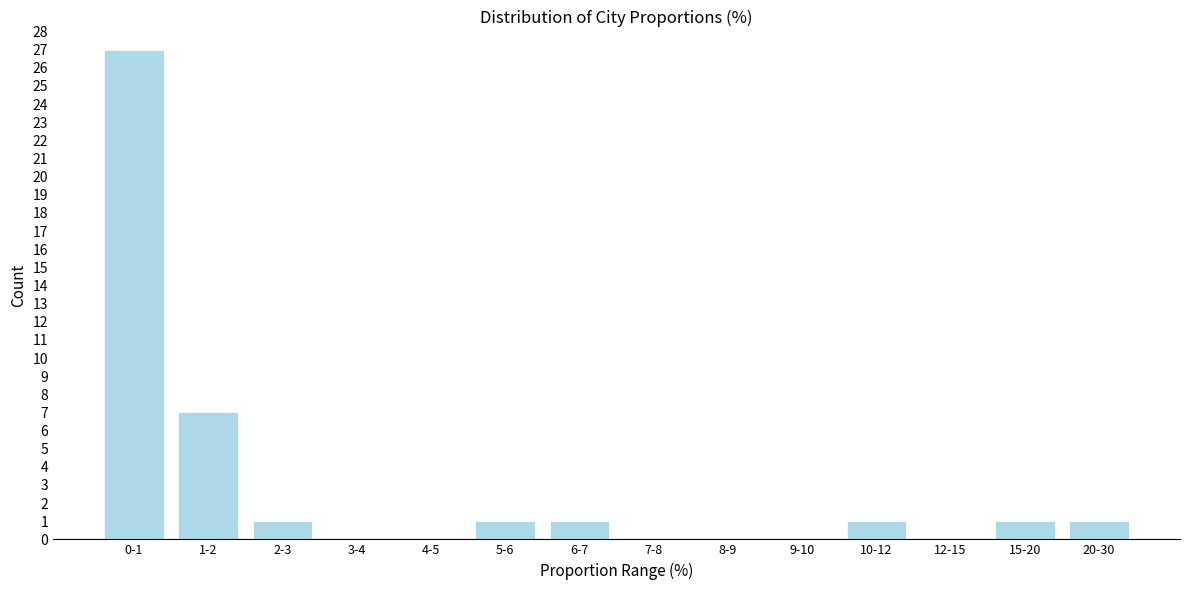

Reading left to right, transcribe all the data shown in this chart.

0-1=27	1-2=7	2-3=1	3-4=0	4-5=0	5-6=1	6-7=1	7-8=0	8-9=0	9-10=0	10-12=1	12-15=0	15-20=1	20-30=1